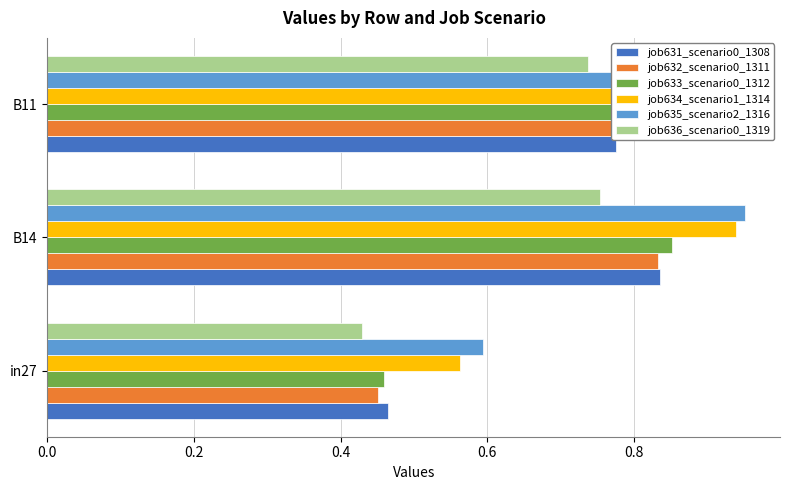

Which series changed the most between B14 and B11?

job633_scenario0_1312